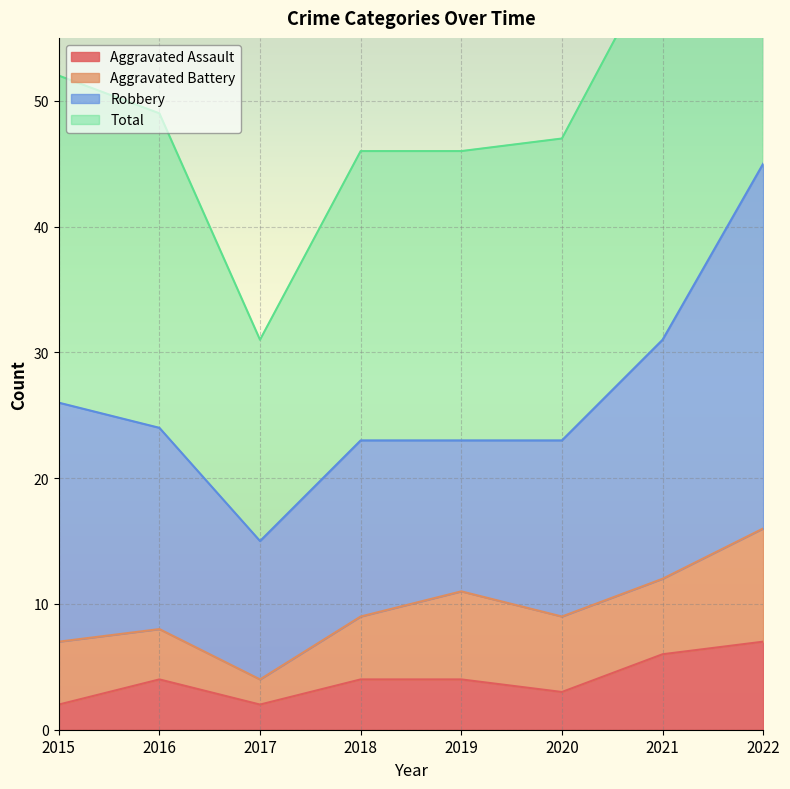

True or false: Total and Aggravated Assault intersect in this chart.

False